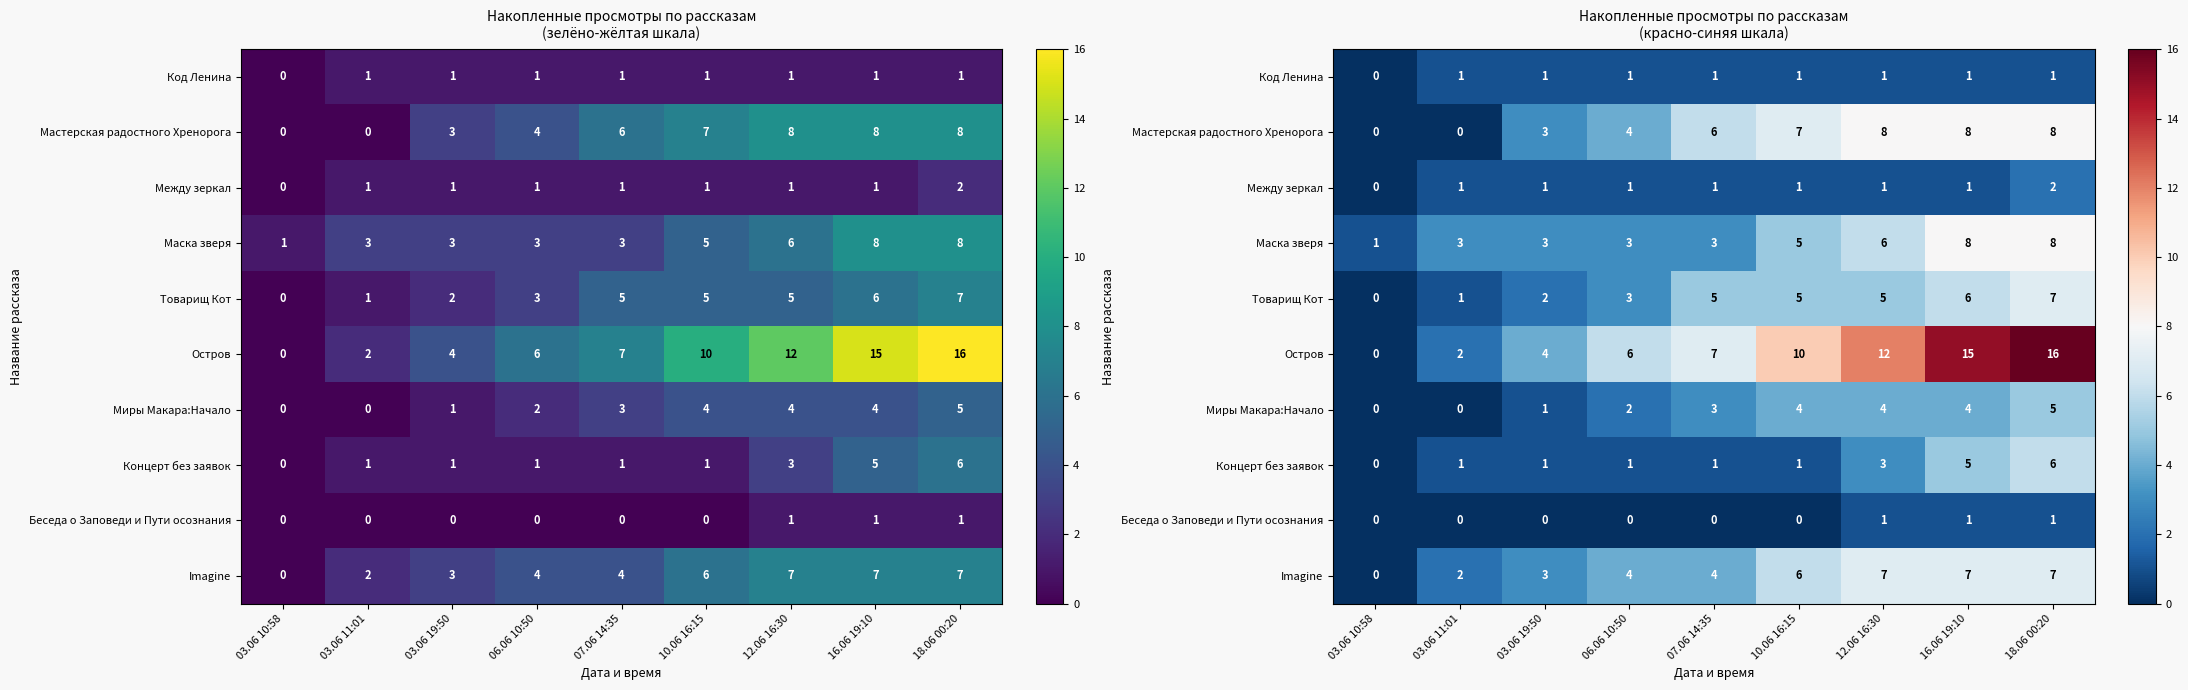

At which category is the sum across all series the highest?

18.06 00:20